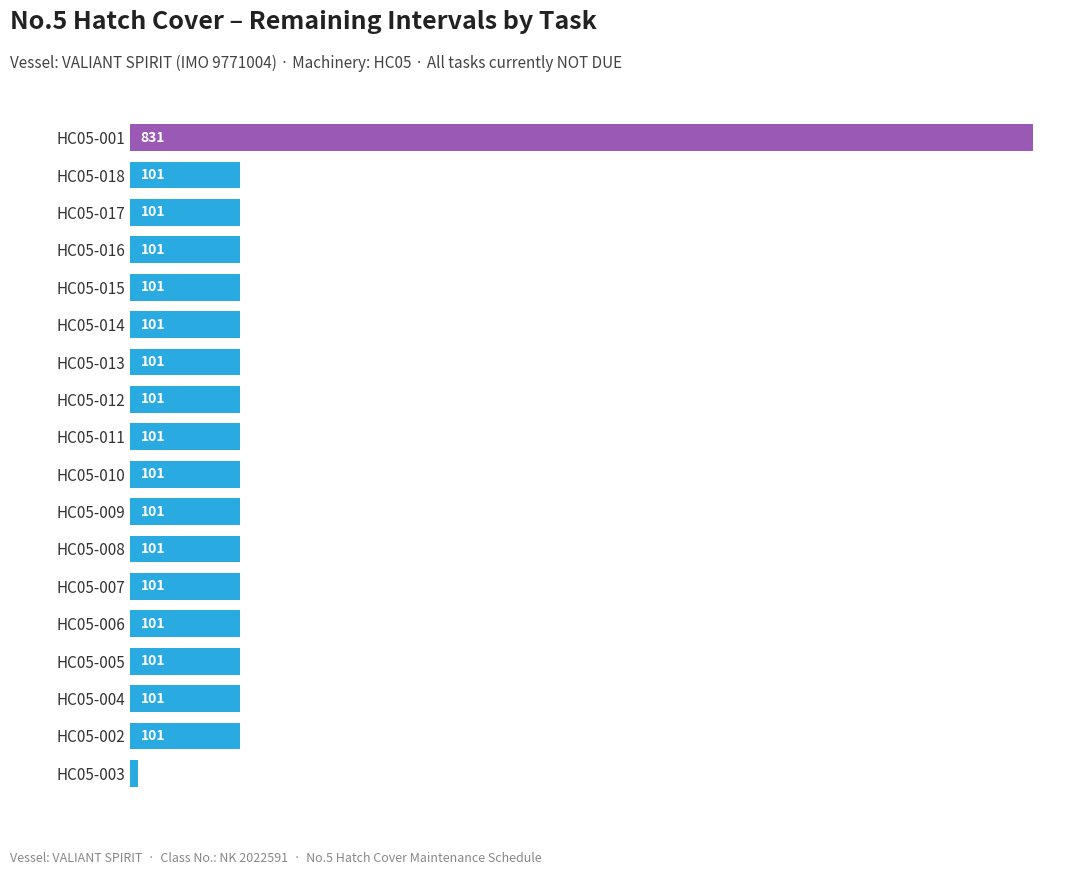

The value at HC05-018 is 101. True or false?

True